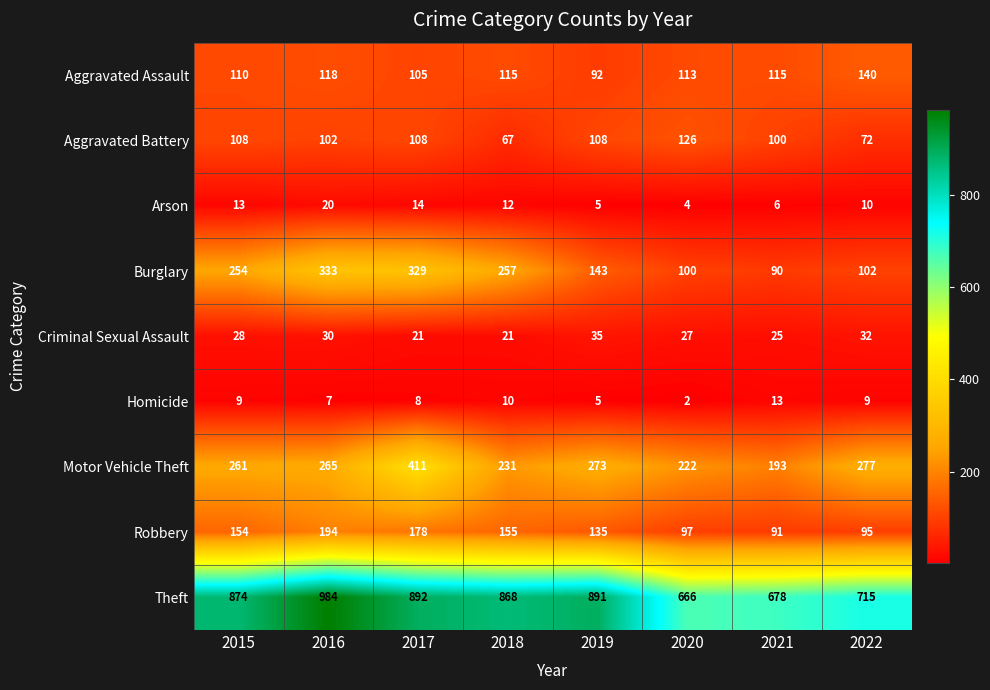

Rank the categories by Arson value from highest to lowest.

2016, 2017, 2015, 2018, 2022, 2021, 2019, 2020